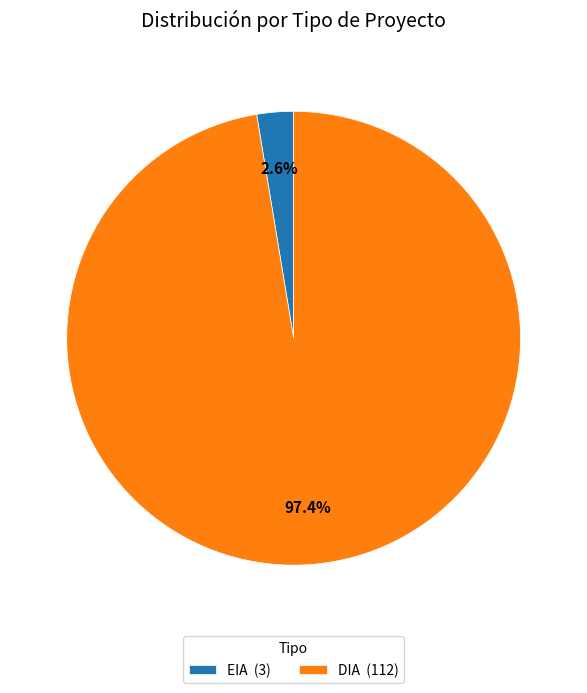

Rank the categories by value from lowest to highest.

EIA, DIA